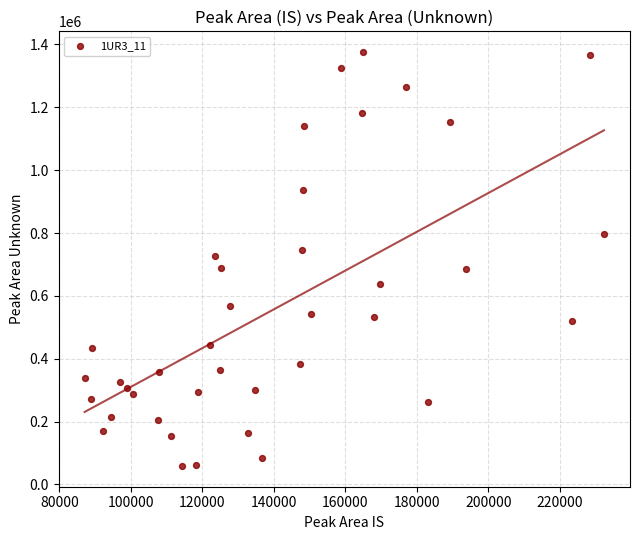

What is the range of X values (max minus min)?

145205.7